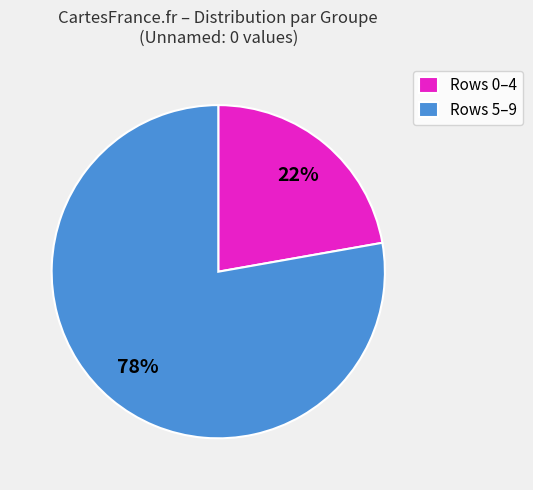

Do Rows 5–9 and Rows 0–4 together represent more than half of the pie?

Yes